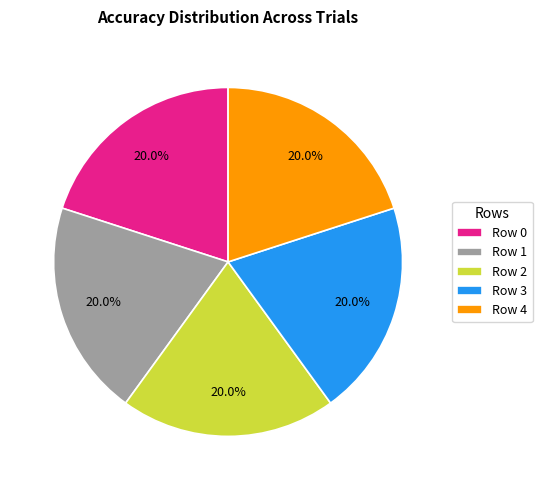

How many segments does this pie chart have?

5